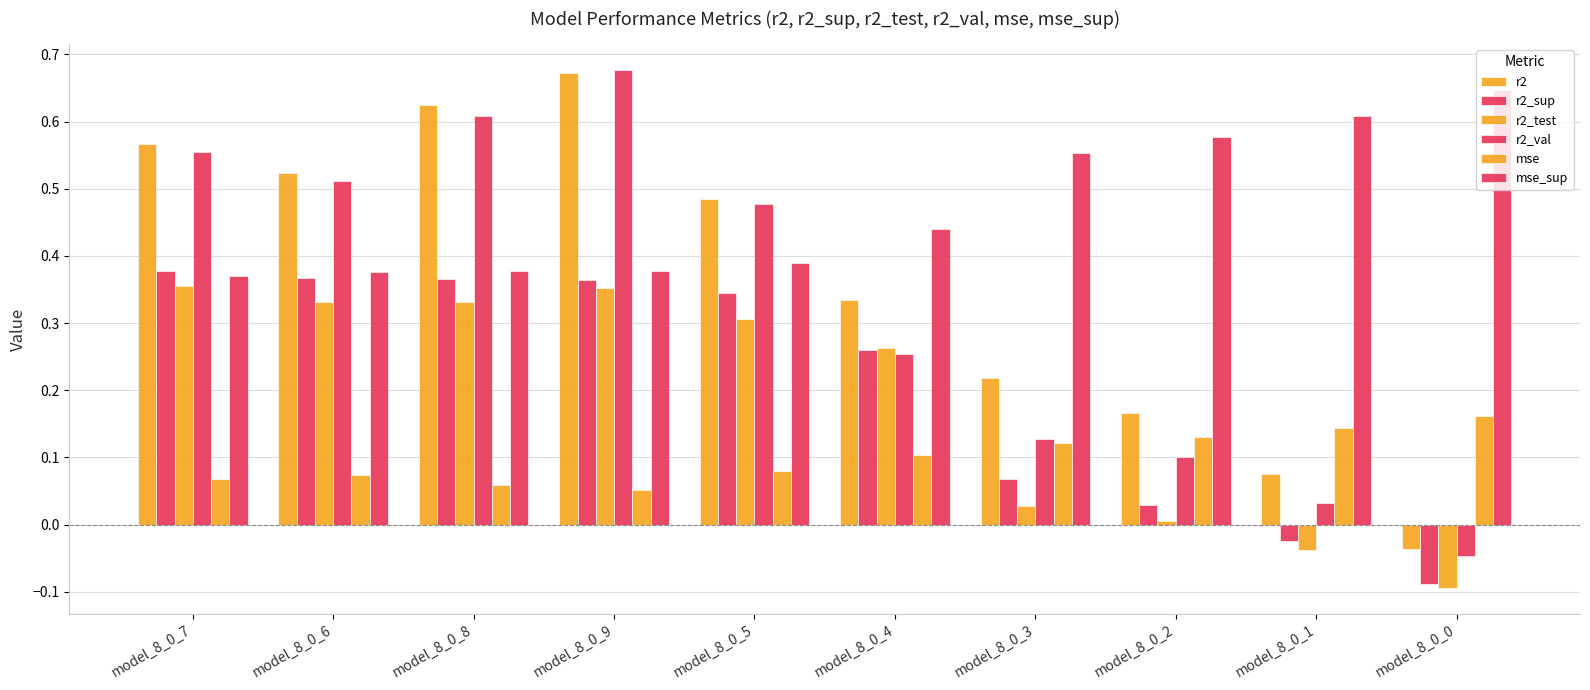

How many positive values does the r2_val series have?

9